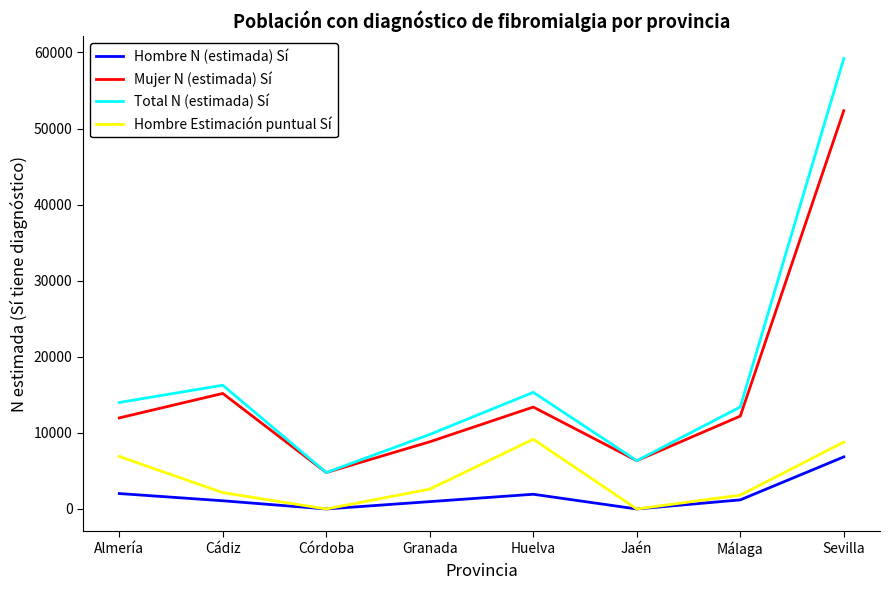

Is this an area chart (filled region under the line)?

No